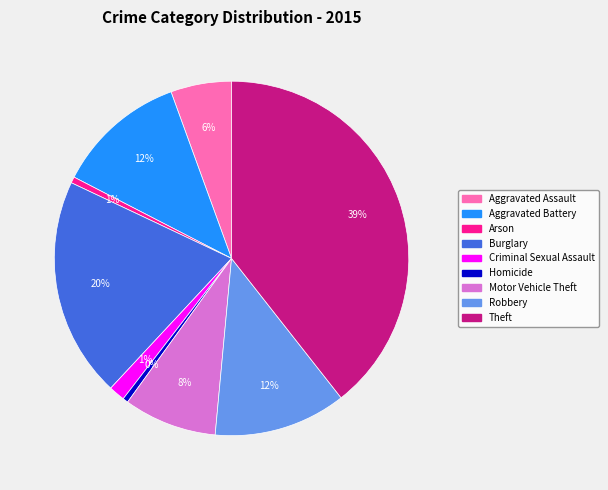

What is the largest slice in the pie chart?

Theft